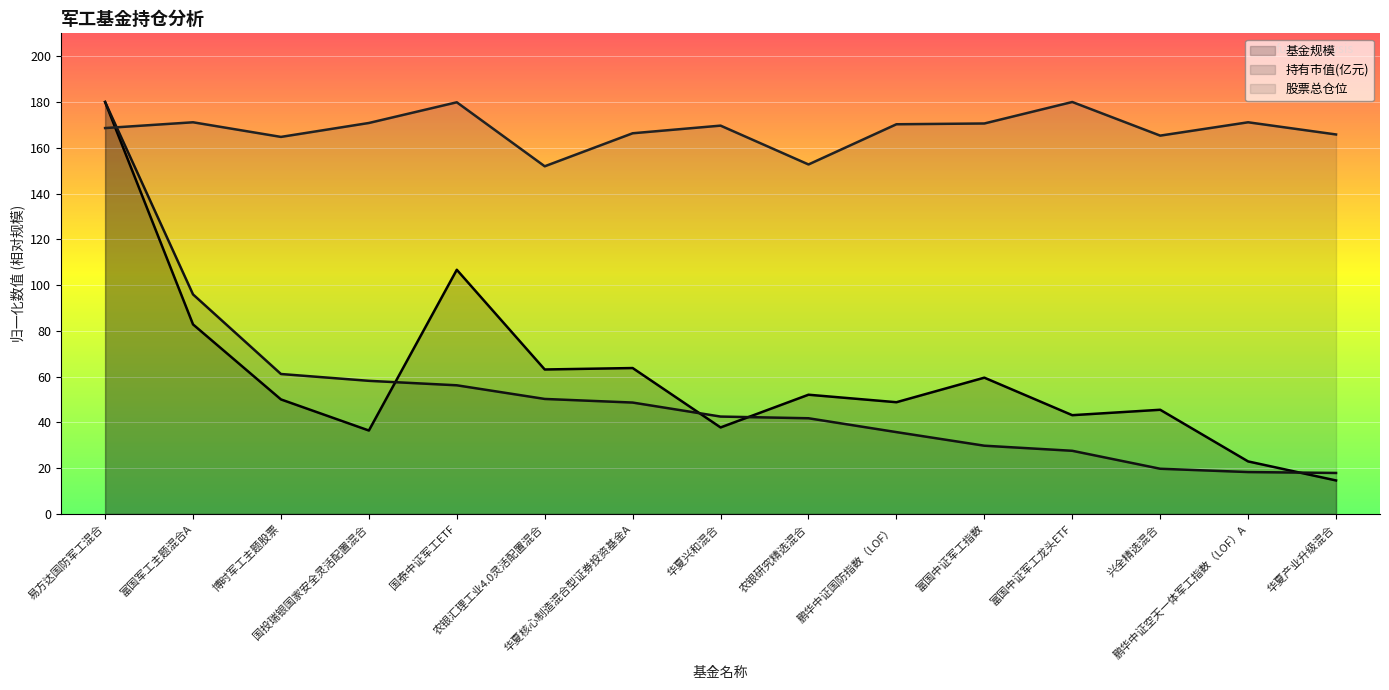

What is the label of the 4th point from the left?

国投瑞银国家安全灵活配置混合